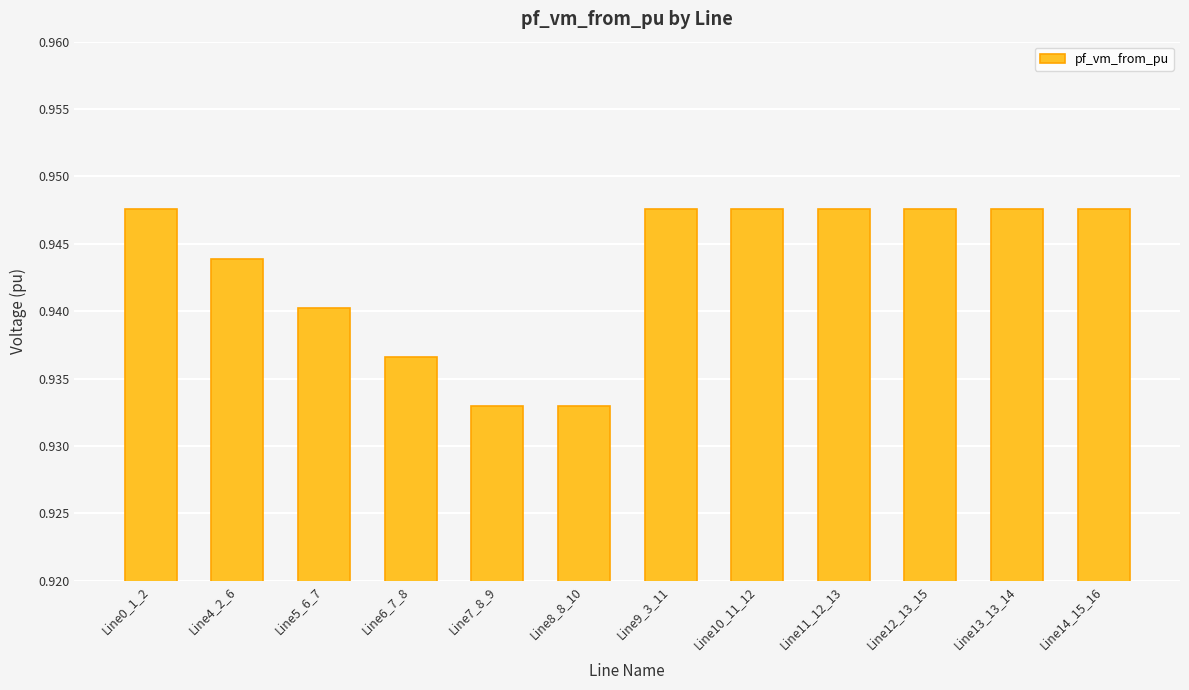

The chart shows a value of 1.5 at Line7_8_9. True or false?

False